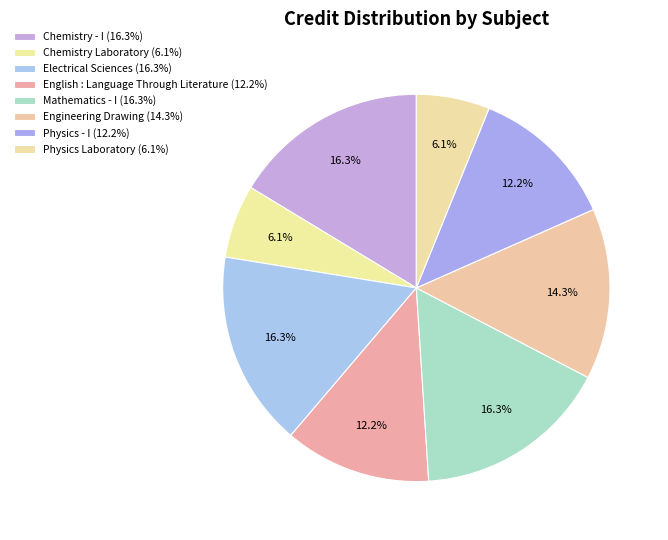

Combined, what portion of the pie is English : Language Through Literature and Physics Laboratory?

18.4%